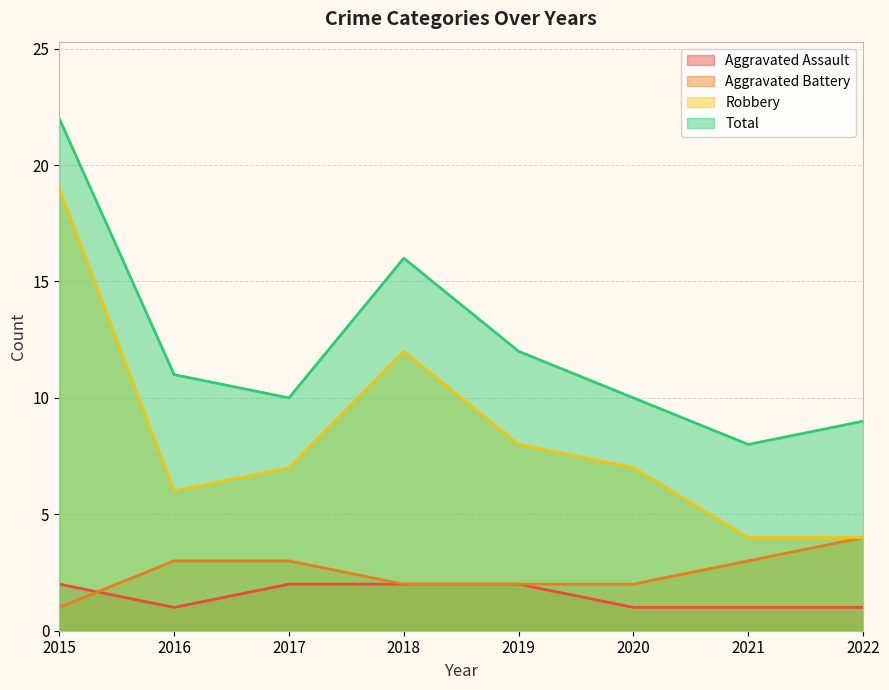

Which series has the largest total across all categories?

Total